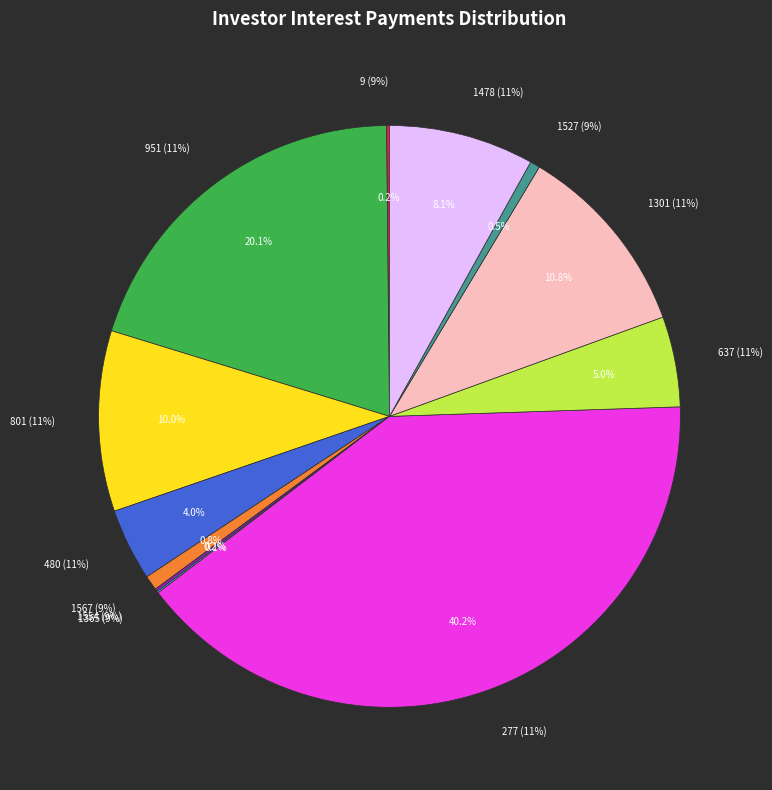

True or false: 801 (11%) accounts for 1% of the total.

False